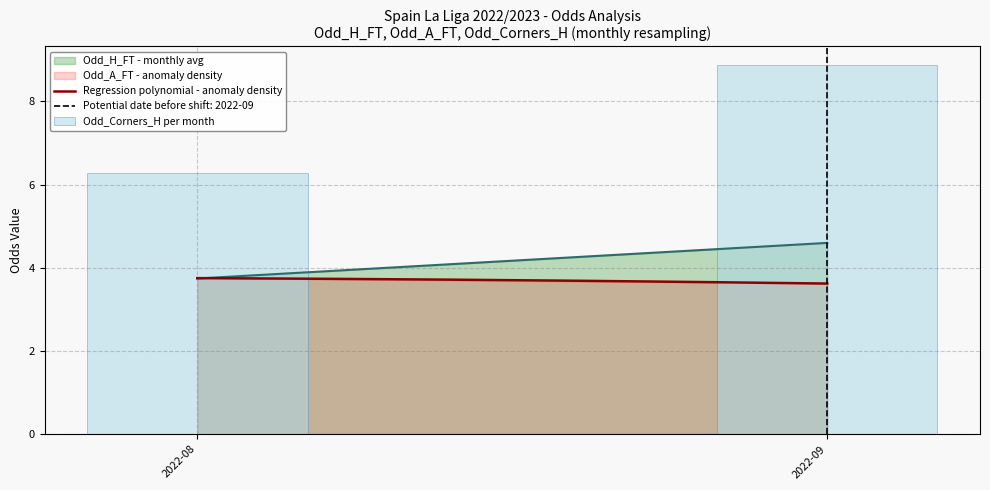

What is the lowest value of the Regression polynomial - anomaly density series?

3.6